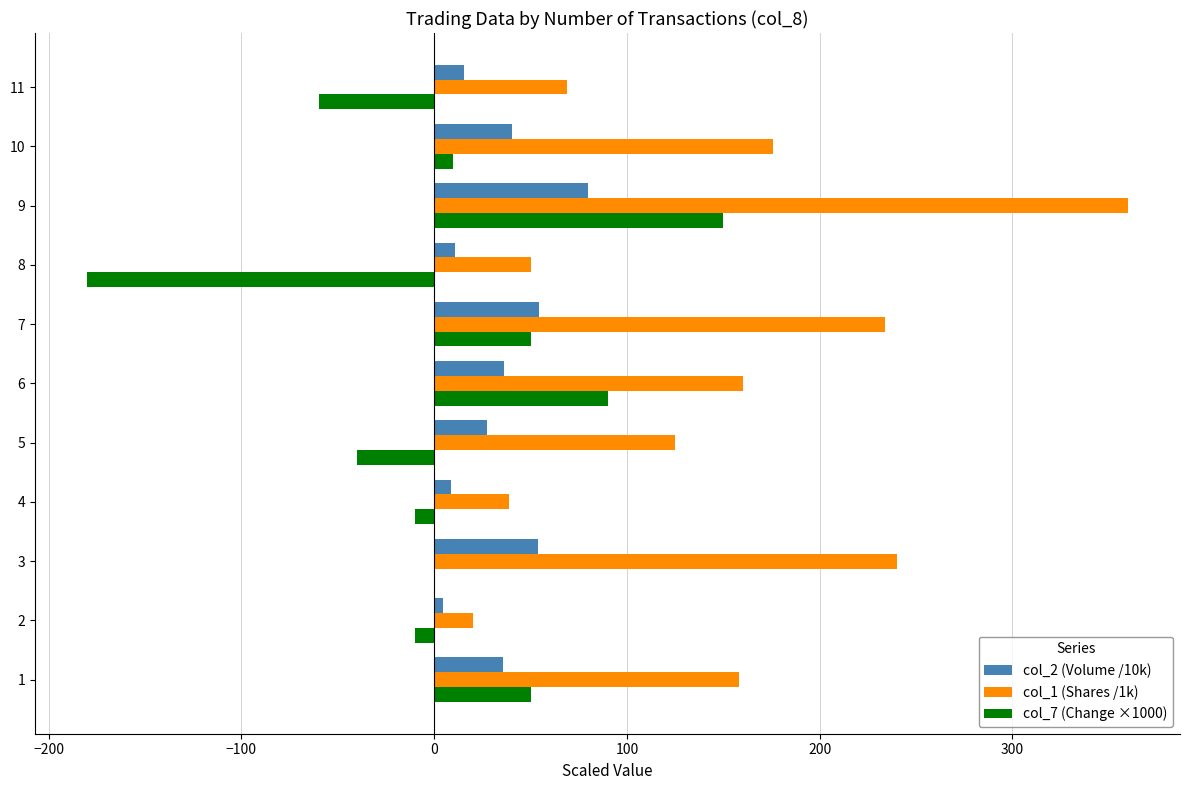

Is the value of col_7 (Change ×1000) at 8 greater than the value of col_1 (Shares /1k) at 5?

No